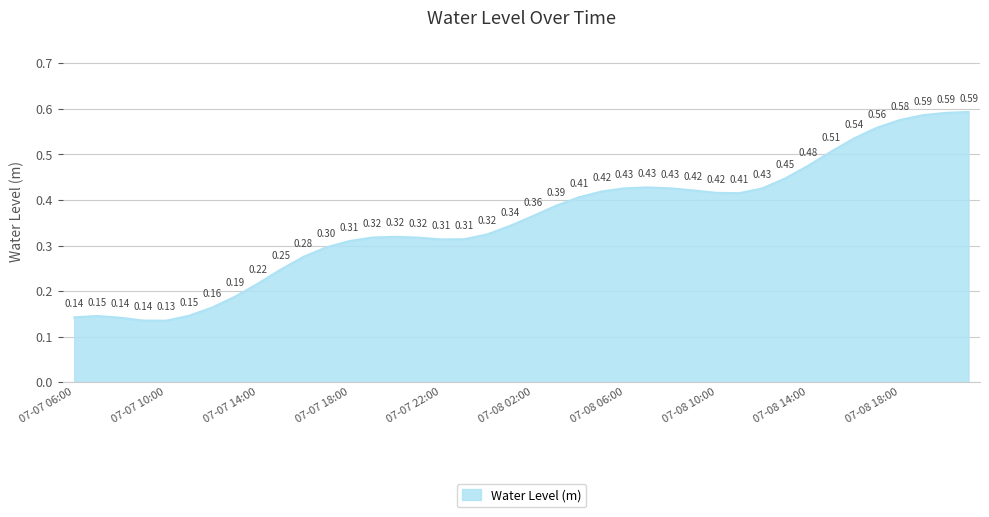

Reading left to right, list all the values displayed in this chart.

0.1	0.1	0.1	0.1	0.1	0.1	0.2	0.2	0.2	0.2	0.3	0.3	0.3	0.3	0.3	0.3	0.3	0.3	0.3	0.3	0.4	0.4	0.4	0.4	0.4	0.4	0.4	0.4	0.4	0.4	0.4	0.4	0.5	0.5	0.5	0.6	0.6	0.6	0.6	0.6